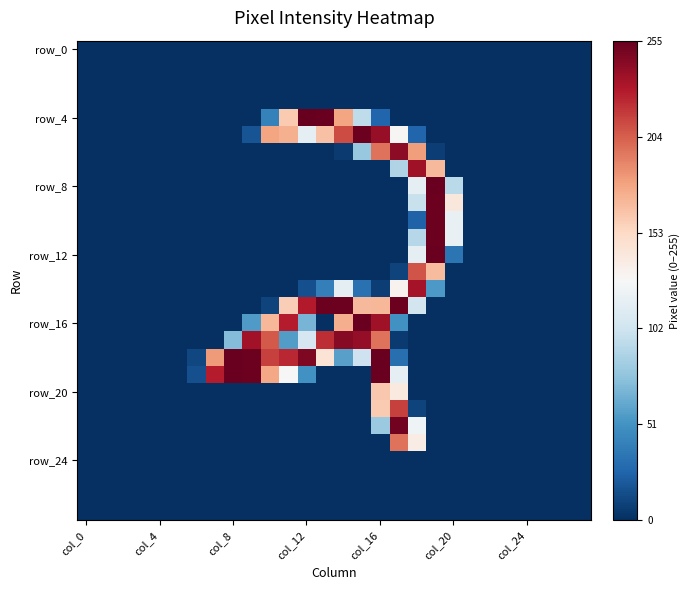

Which category has the highest value across all series?

col_12